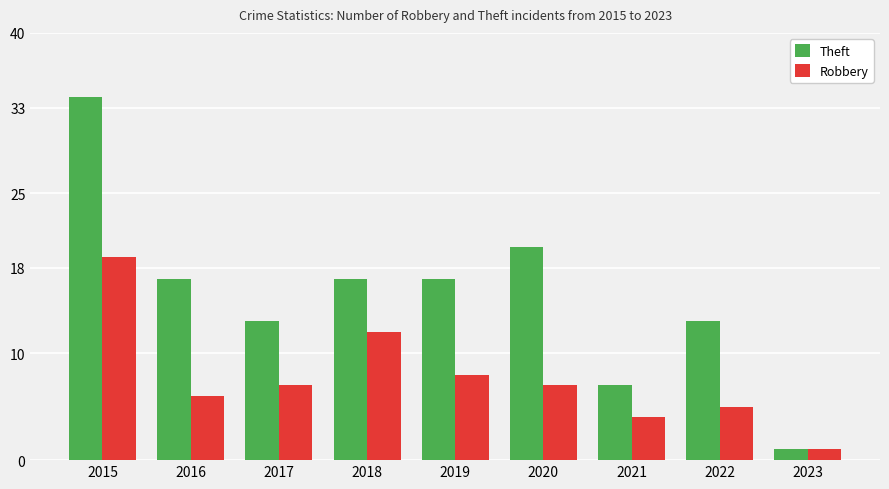

At which label does Theft first exceed 17?

2015